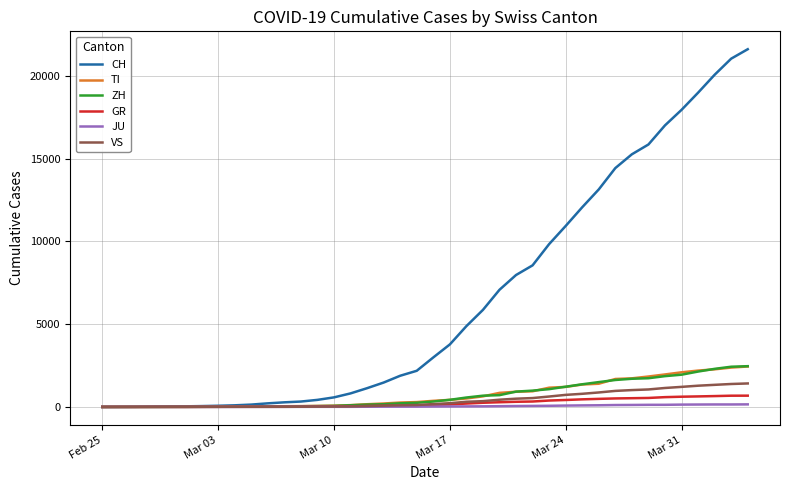

Which series has the widest spread of values?

CH